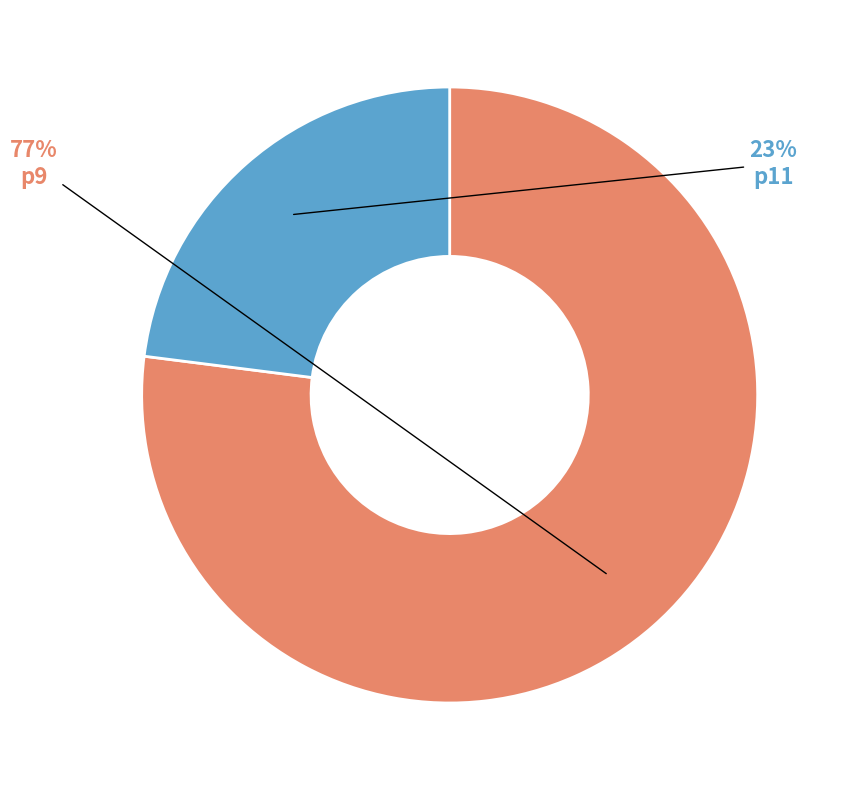

True or false: p9 accounts for 92% of the total.

False